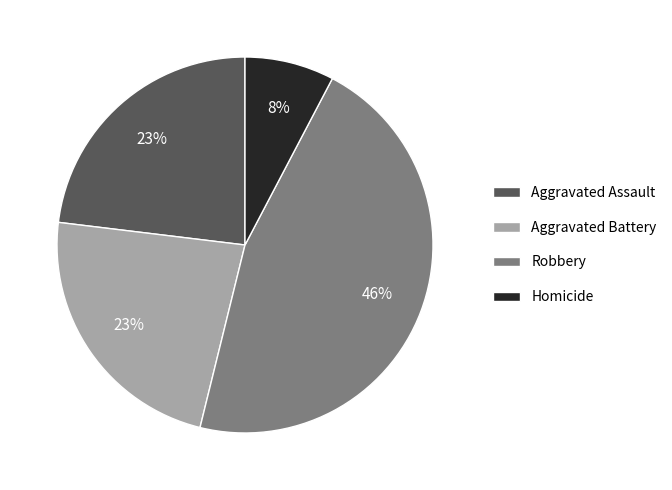

To the nearest percent, what portion does Homicide represent?

8%